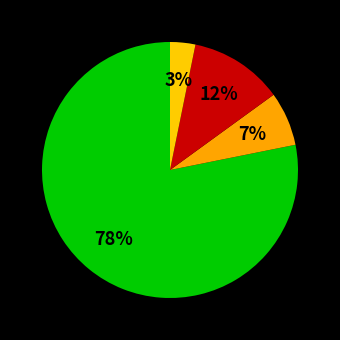

How many slices are in this pie chart?

4